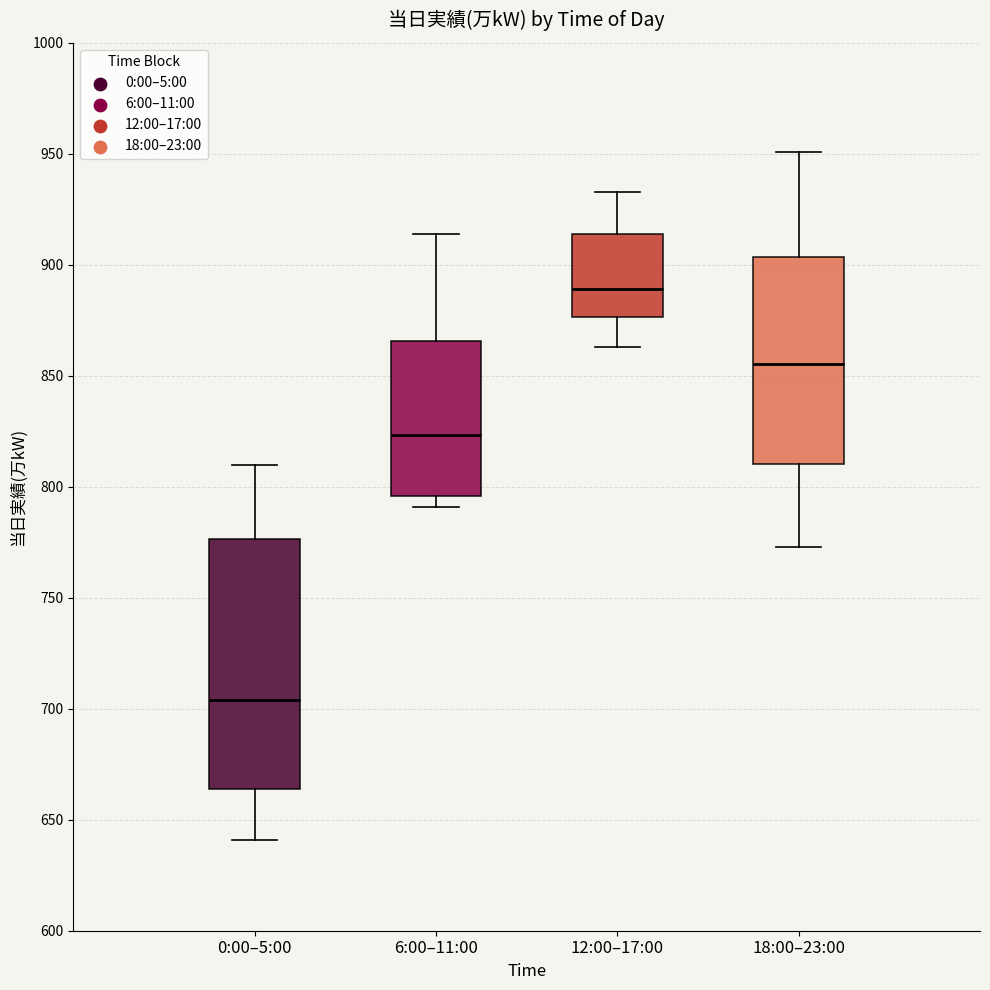

Where does the upper whisker of the box for 6:00–11:00 end on the y-axis? The values are not printed on the chart, so give them approximately, as read against the axis.

915